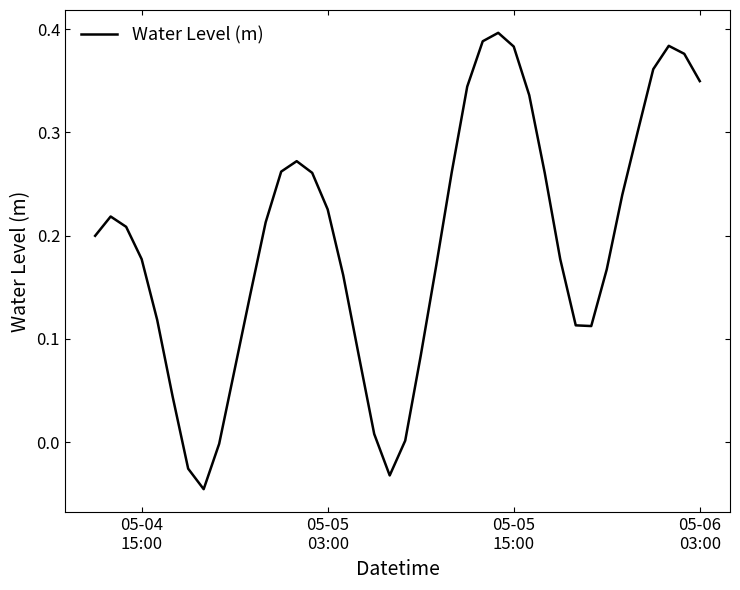

At which label does the data first exceed 0?

05-04
15:00